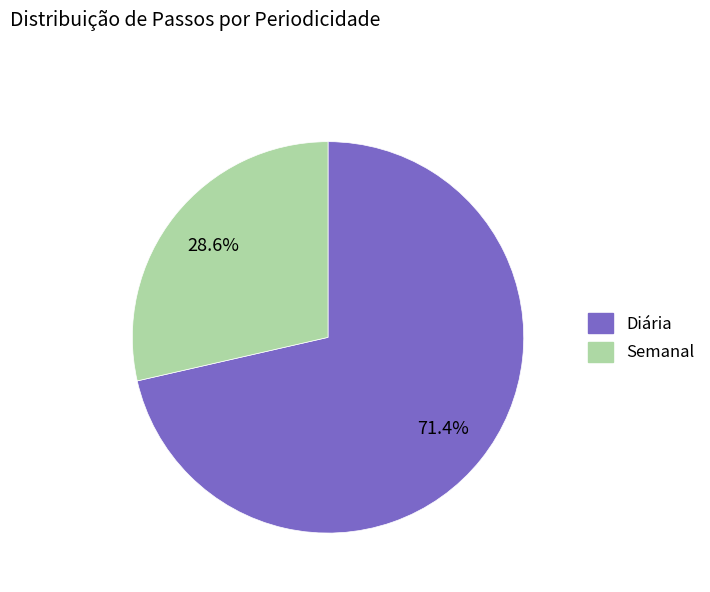

What percentage is the Diária slice, to the nearest percent?

71%